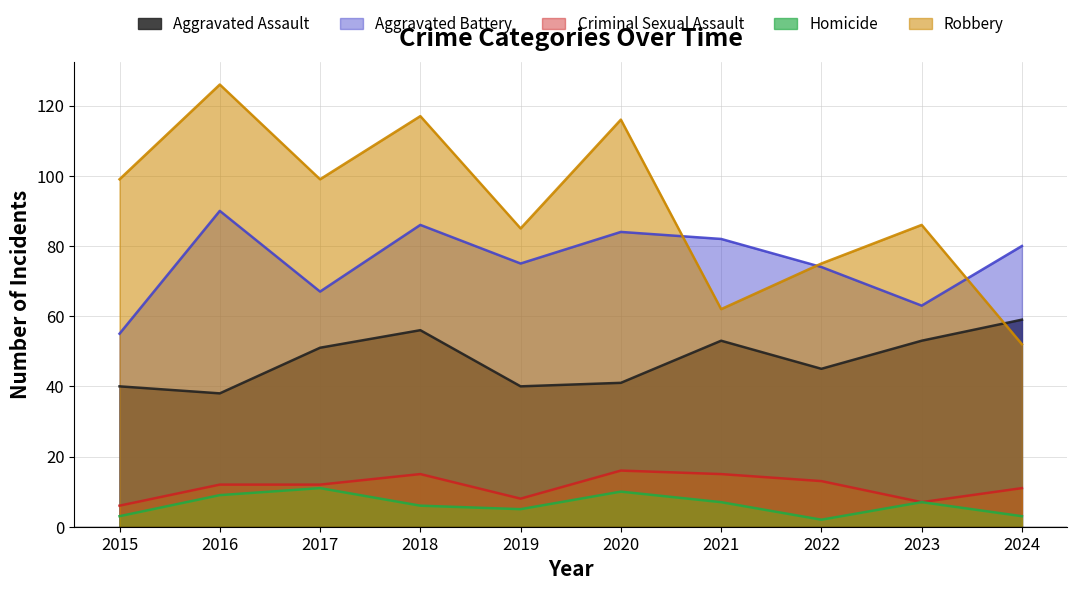

List the series in order of their peak value, lowest first.

Homicide, Criminal Sexual Assault, Aggravated Assault, Aggravated Battery, Robbery